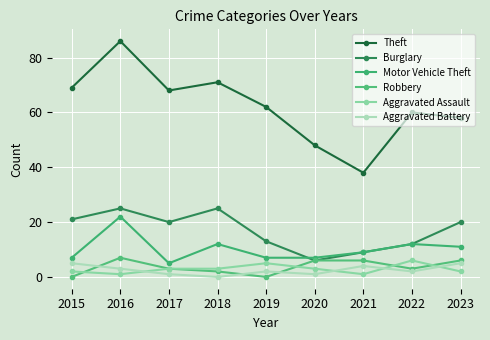

What is the sum of the Motor Vehicle Theft values at 2021 and 2019?

16